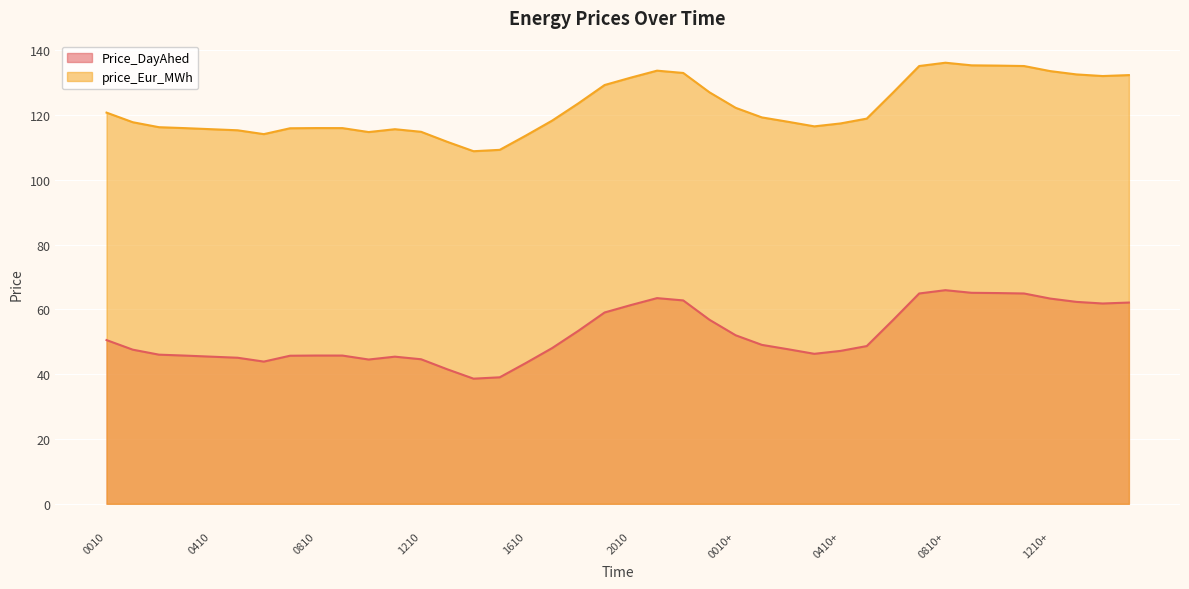

What is the sum of the price_Eur_MWh values at 0910 and 0610+?

242.8